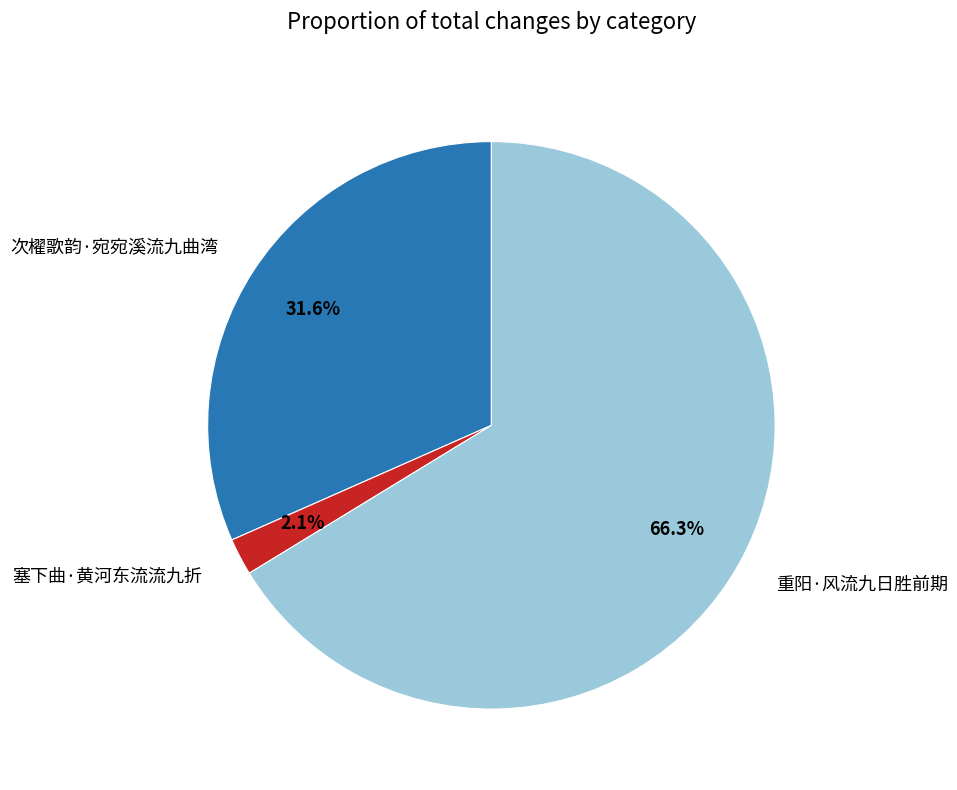

How many segments does this pie chart have?

3